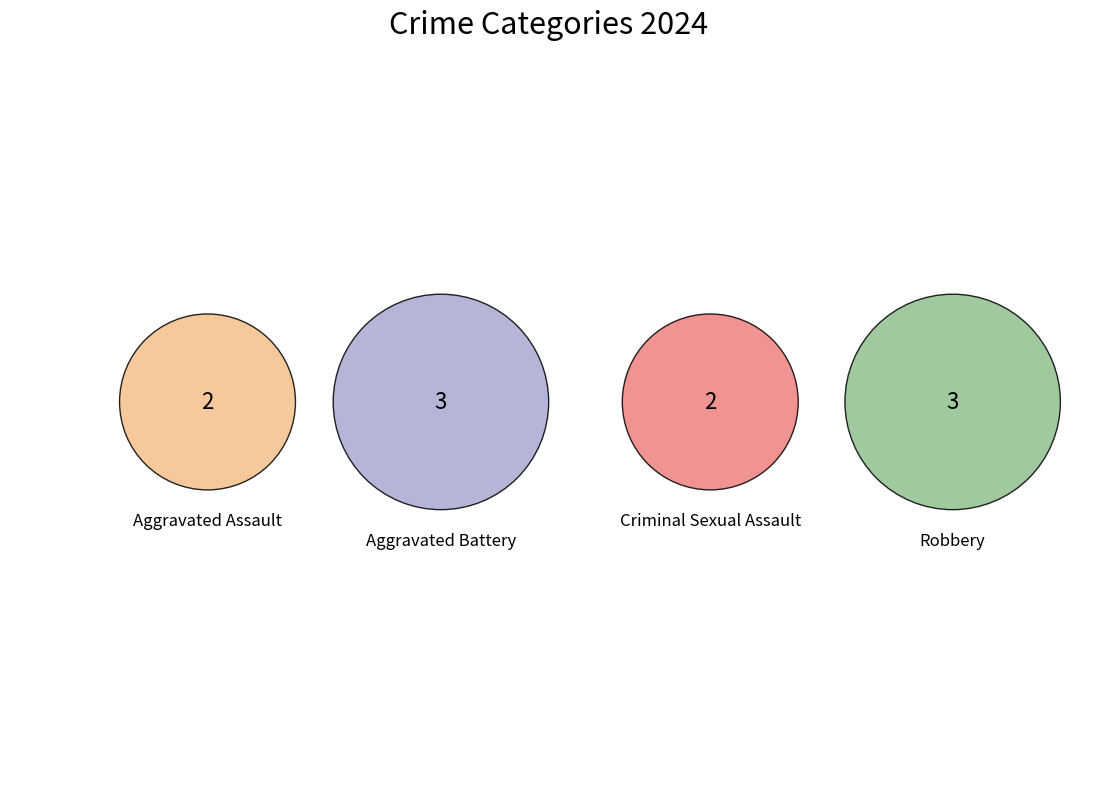

Is the sum of Criminal Sexual Assault and Robbery greater than half?

No